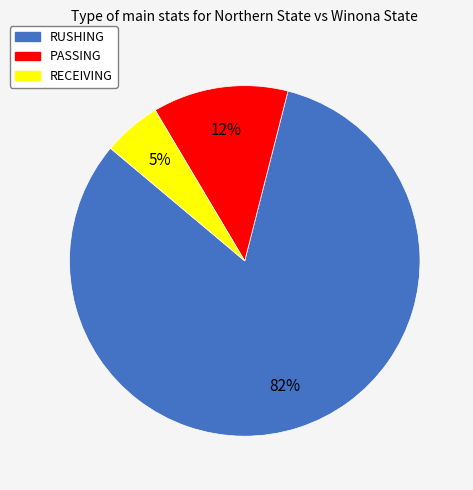

How many slices are in this pie chart?

3